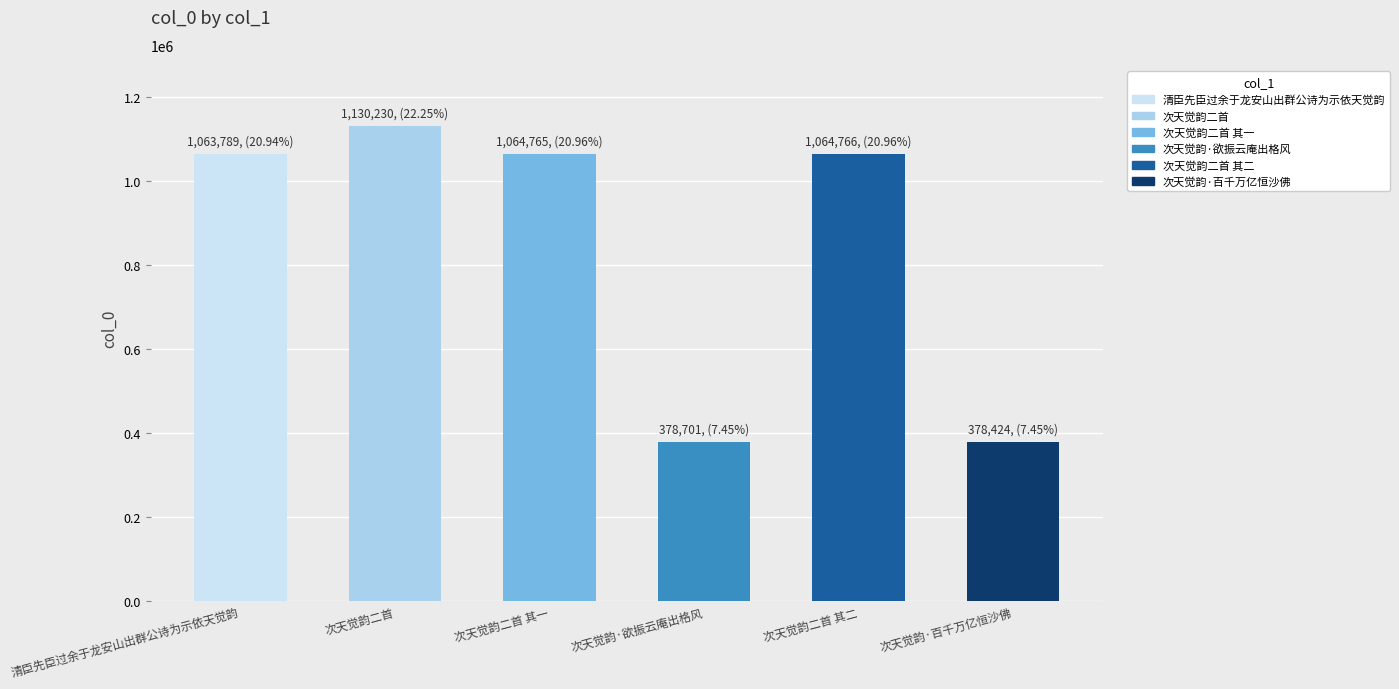

What is the value of the 4th bar from the left?

378701